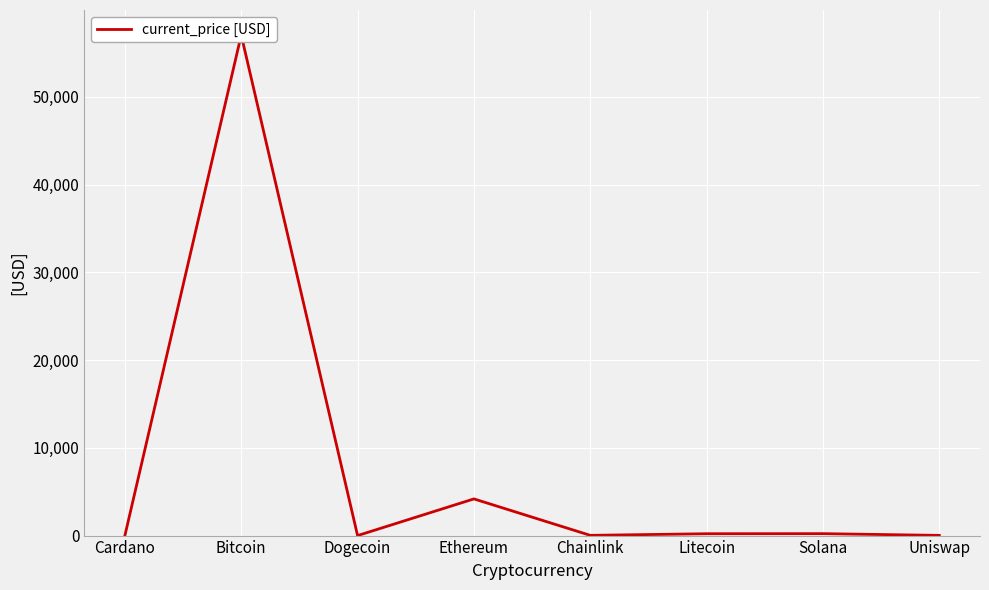

Rank the categories by value from lowest to highest.

Dogecoin, Cardano, Uniswap, Chainlink, Litecoin, Solana, Ethereum, Bitcoin